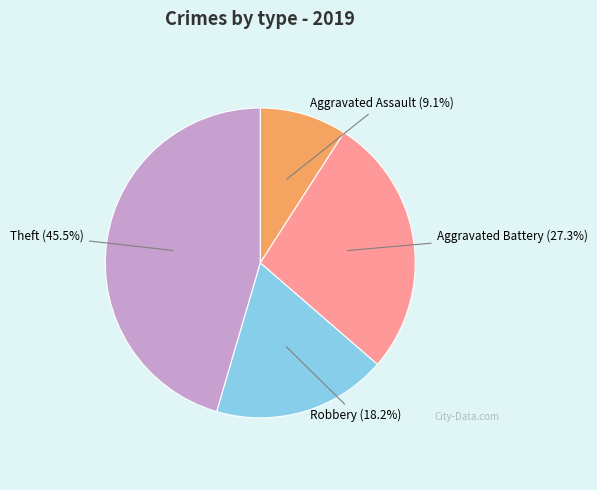

What is the total percentage of Aggravated Battery and Robbery?

45.5%